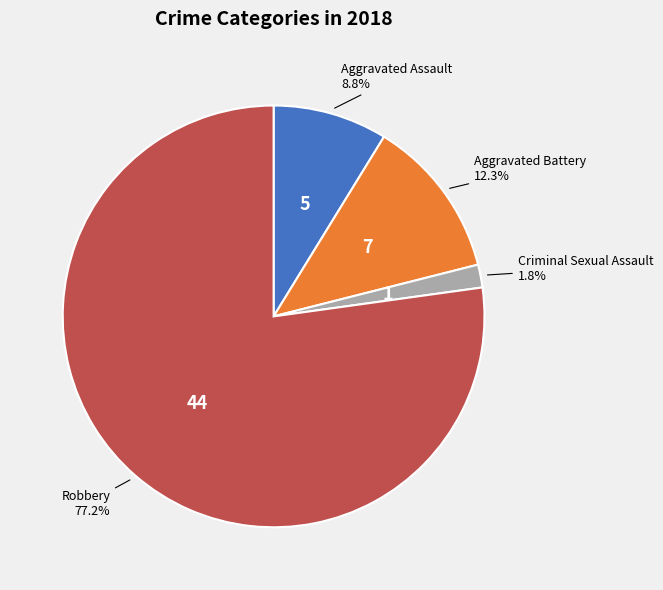

Which slice is the largest?

Robbery